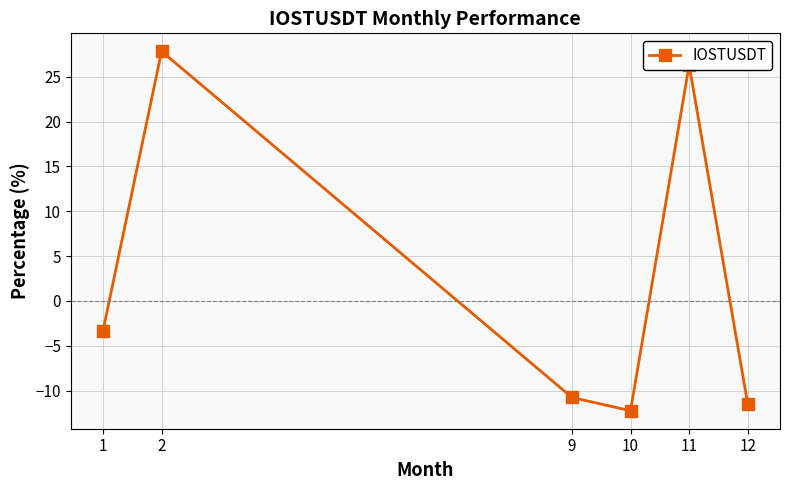

How many series are shown in this chart?

1